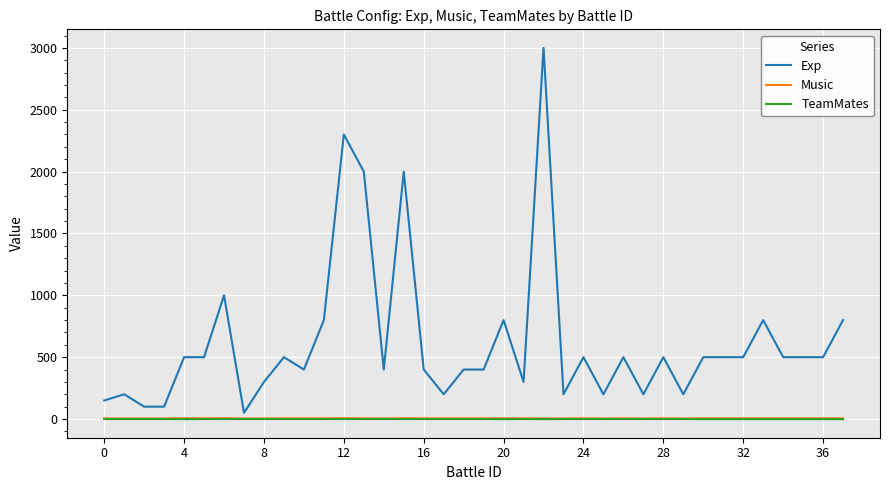

What is the smallest value displayed?

-1